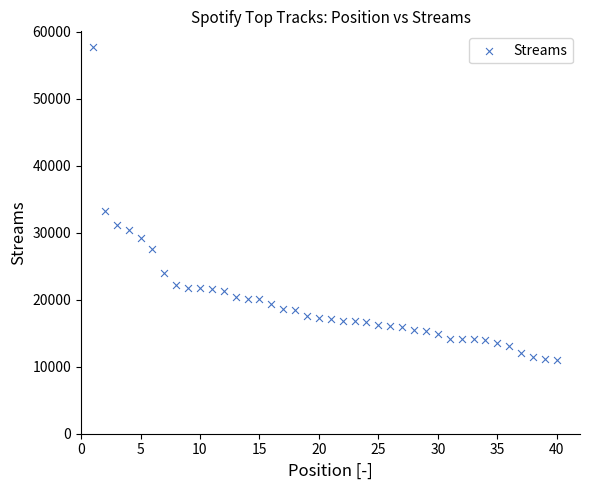

What Y value in the scatter plot is closest to 34327?

33208